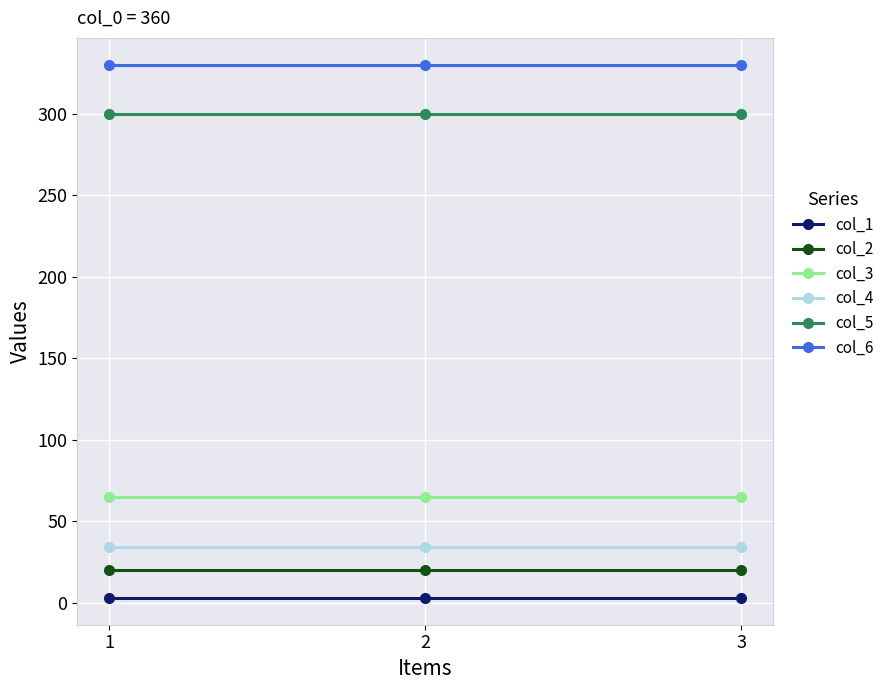

At how many categories does at least one series exceed 223?

3